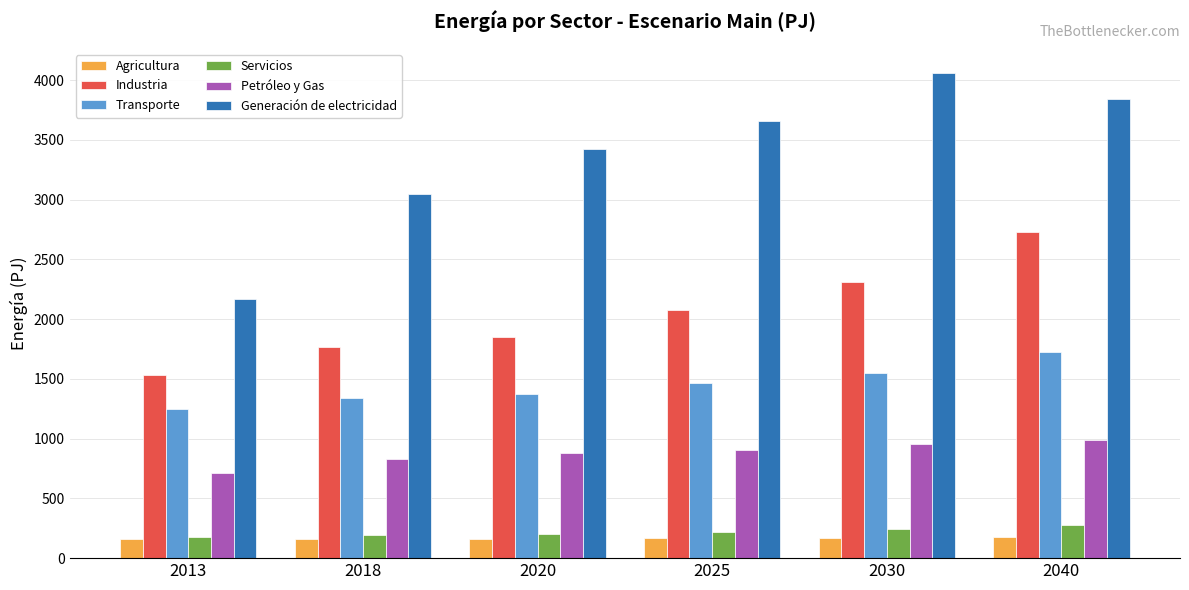

The value of Industria at 2020 is 1853.6. True or false?

True